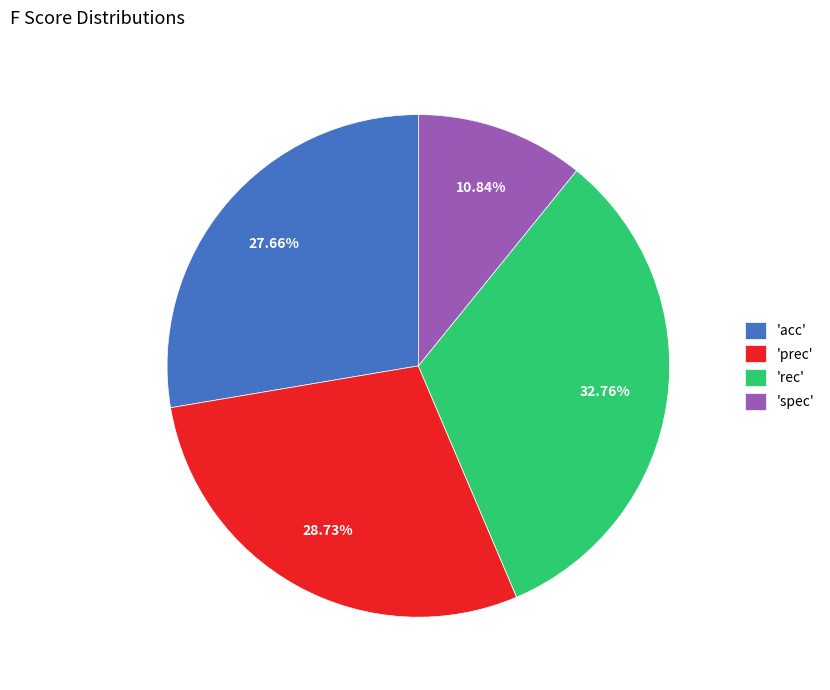

Count the number of slices in the pie.

4